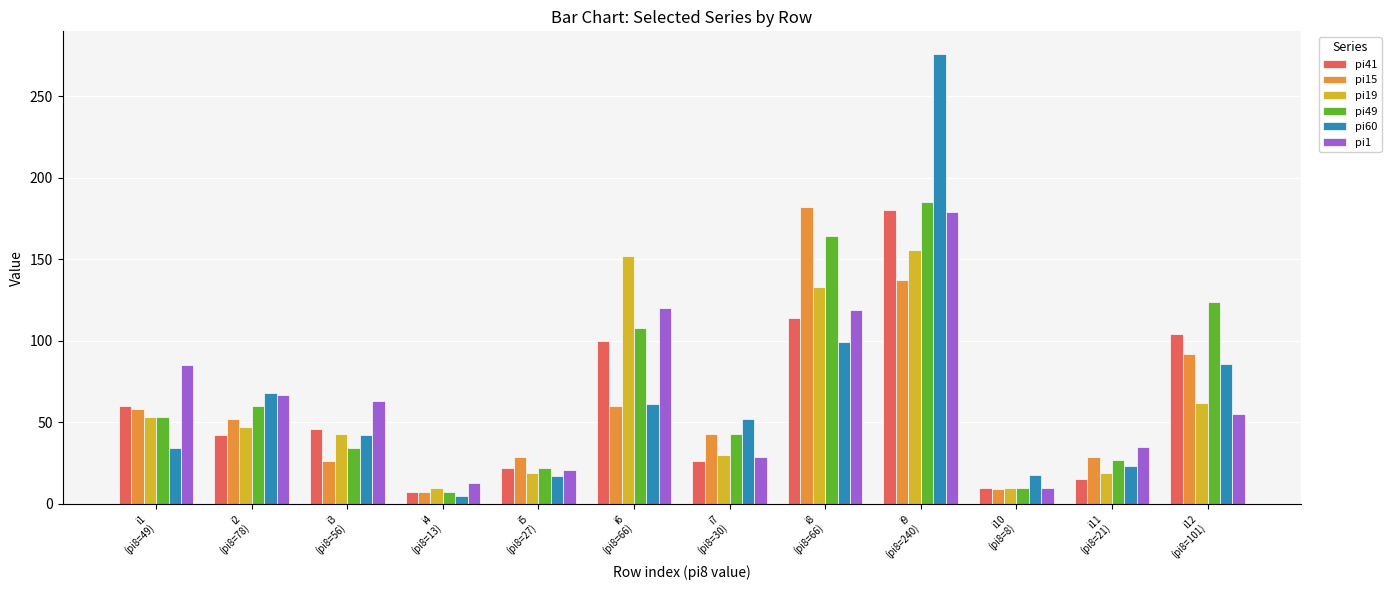

Which series has the widest spread of values?

pi60